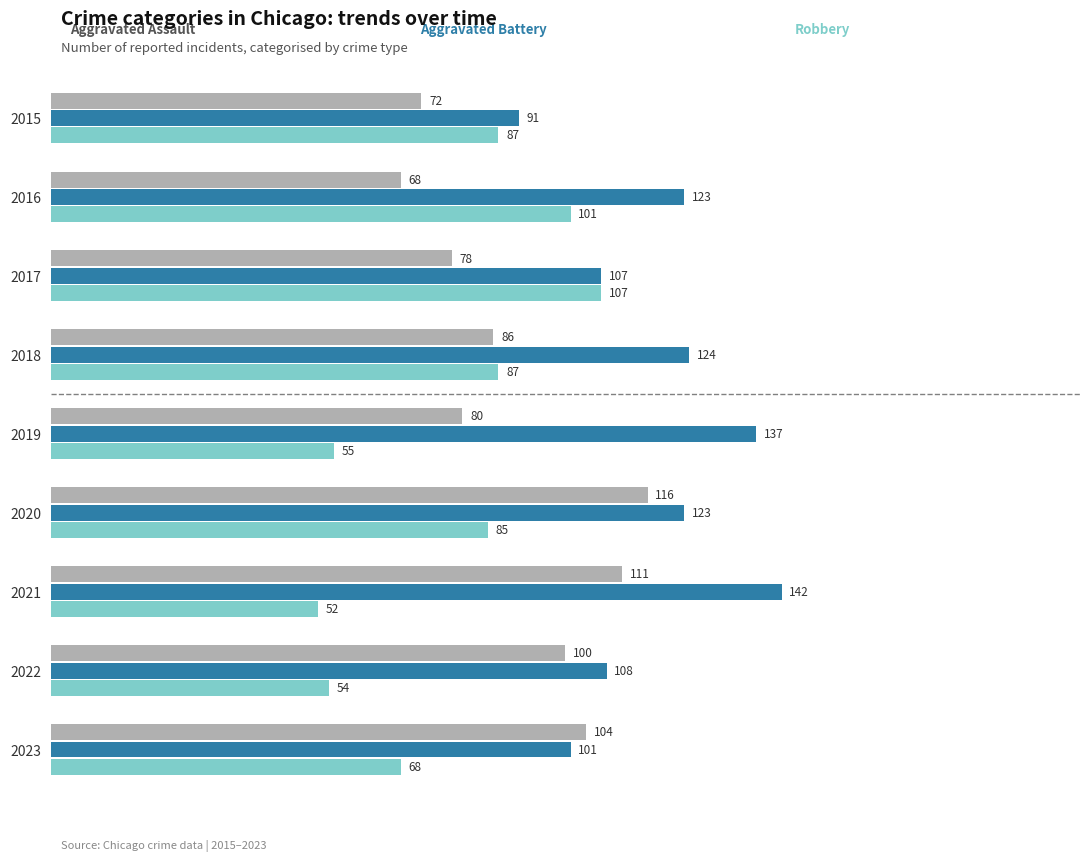

What is the spread (max minus min) of values at 2022?

54